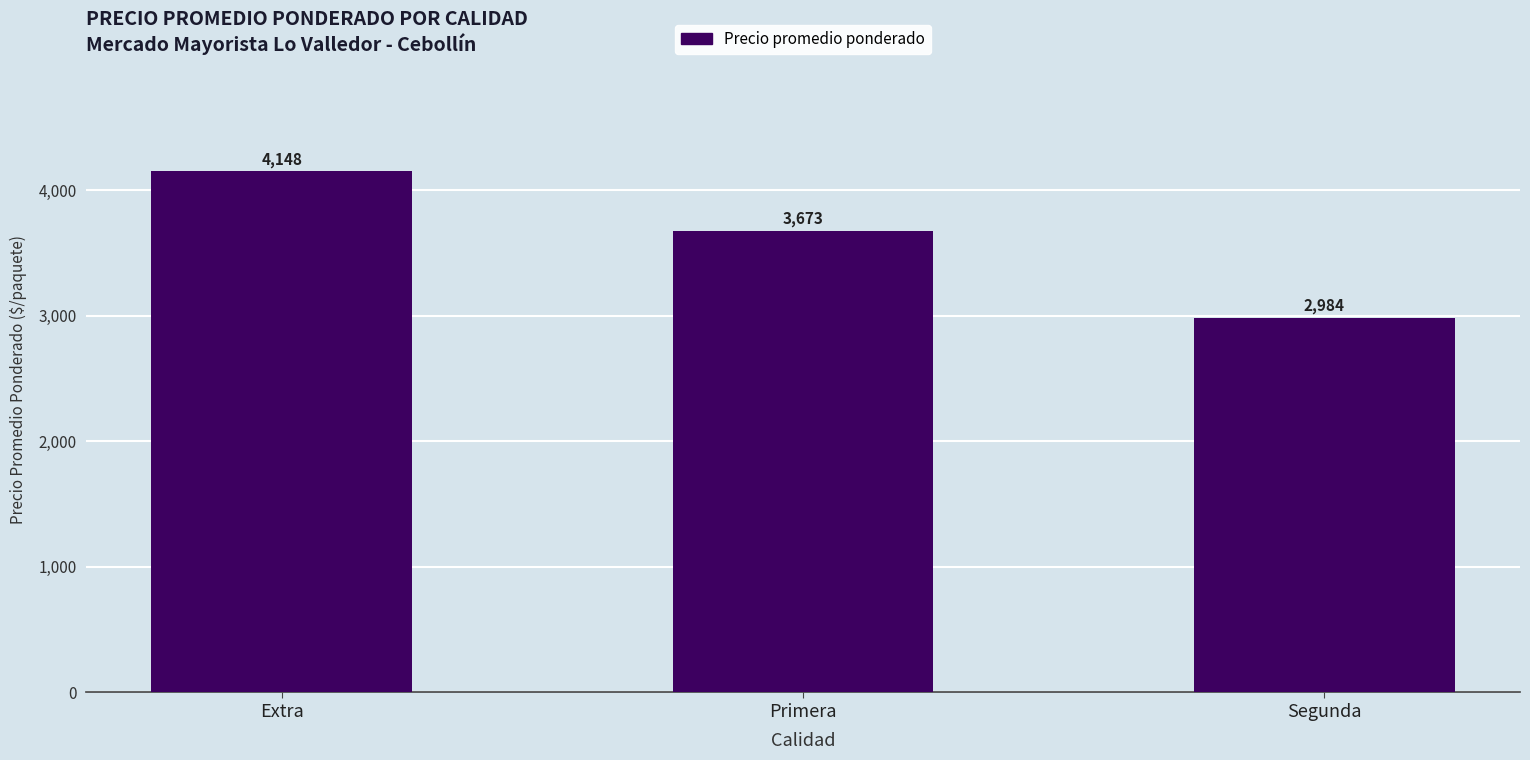

Which label corresponds to the largest value in the chart?

Extra